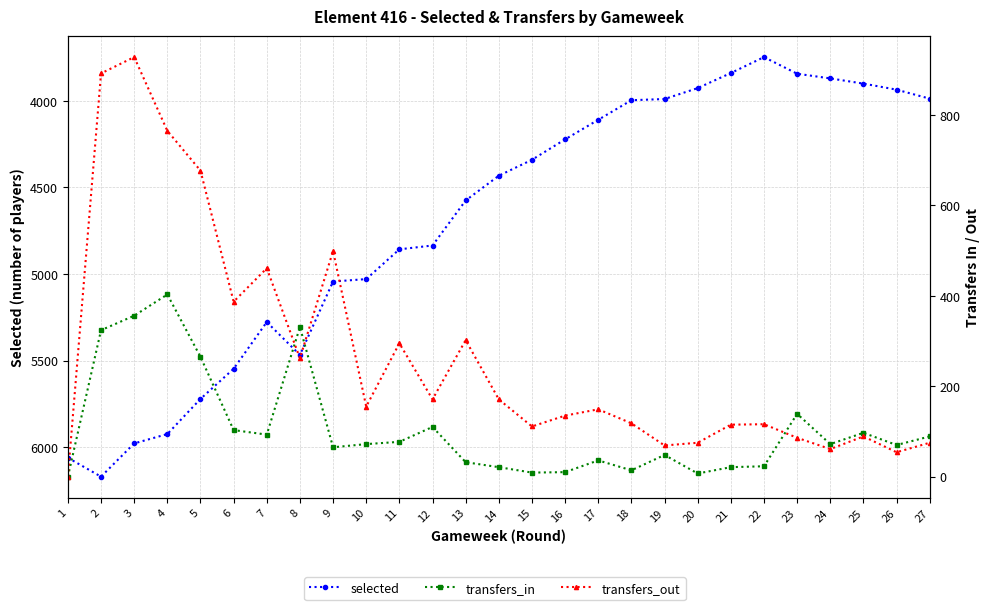

At how many categories does at least one series exceed 4318?

15